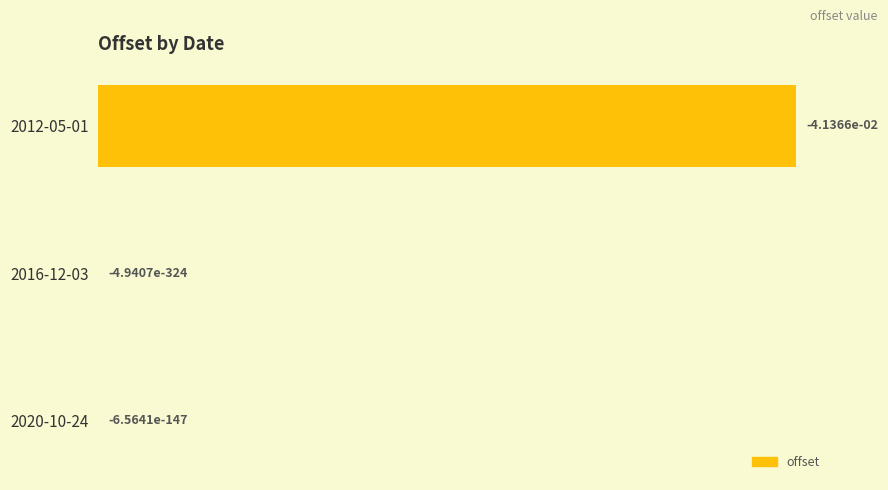

The value at 2020-10-24 is 0.0. True or false?

True